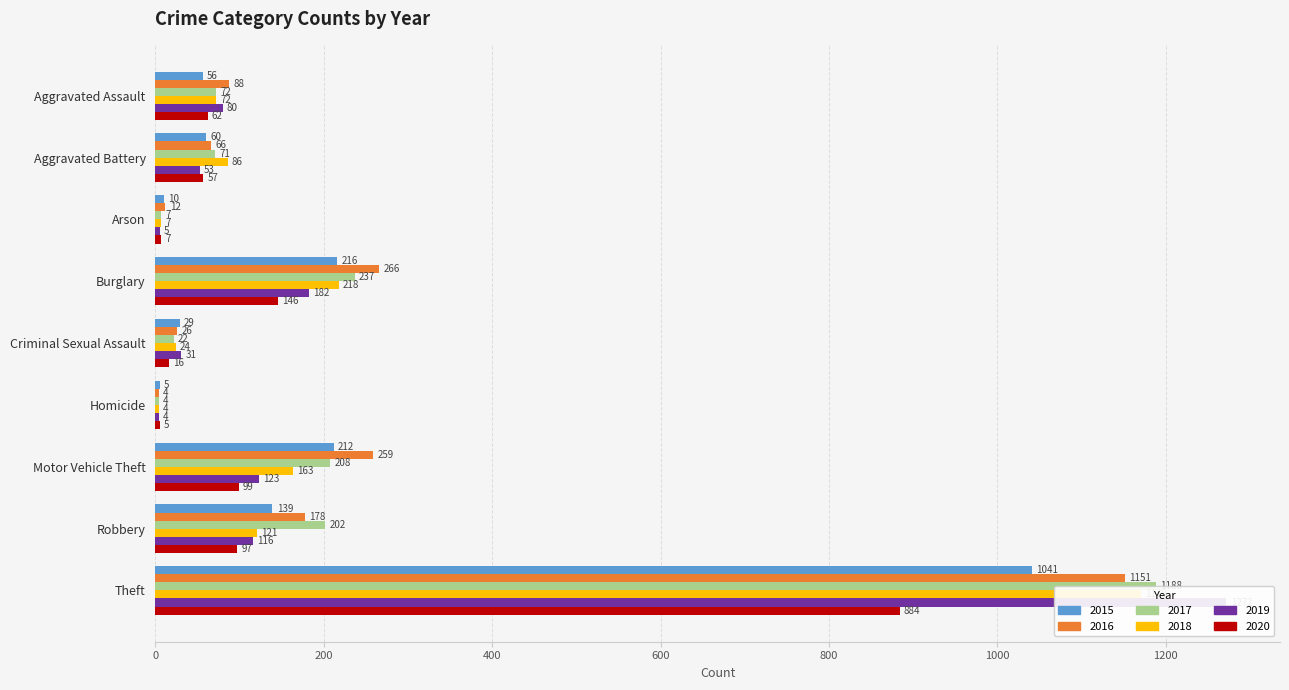

The 2017 series shows 30 at Criminal Sexual Assault. True or false?

False